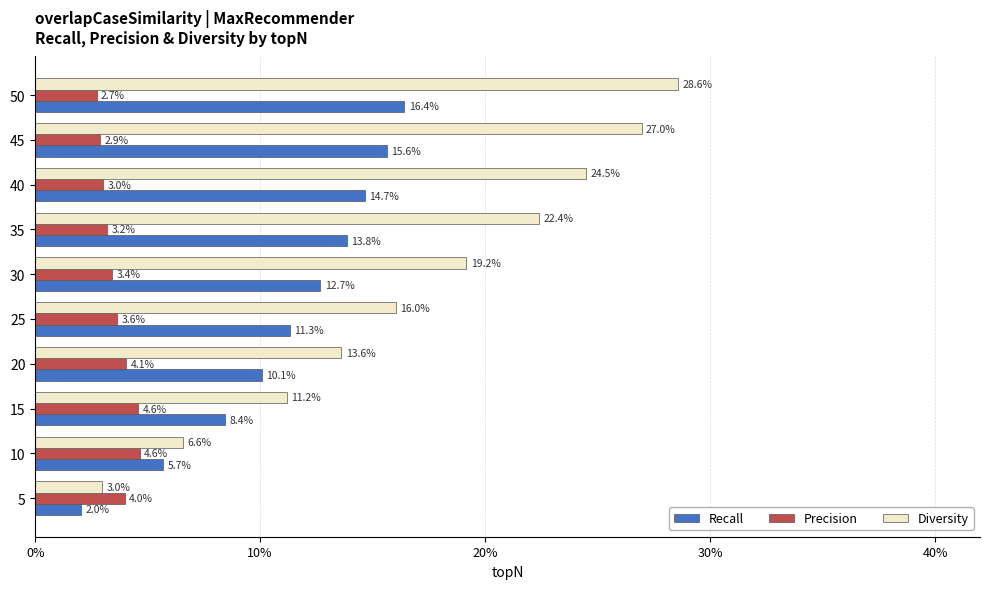

What are all the series names shown in the legend?

Recall, Precision, Diversity